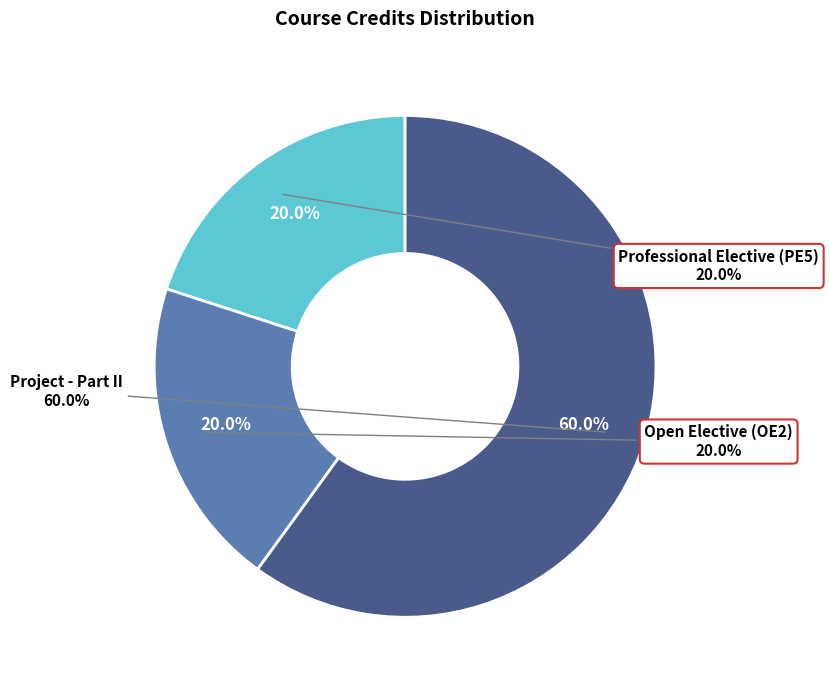

What percentage do Project - Part II and Open Elective (OE2) together represent?

80.0%